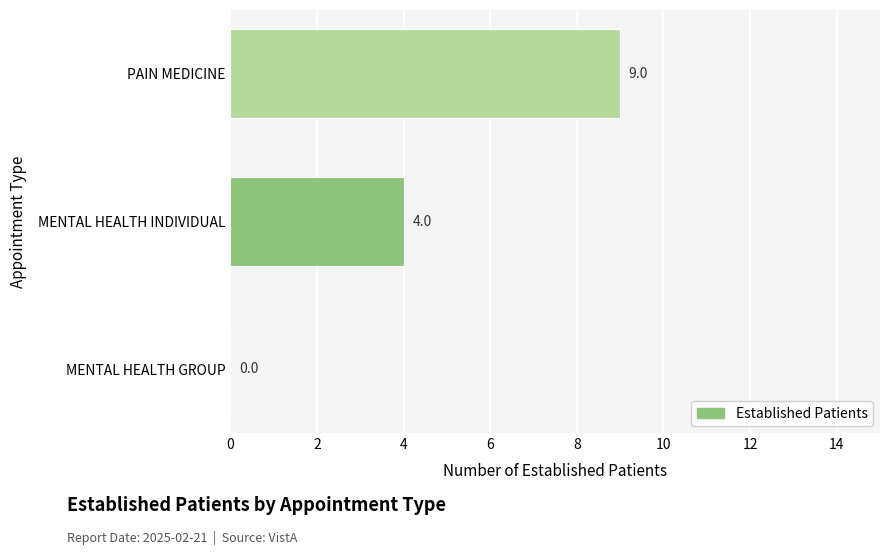

What is the sum of all values?

13